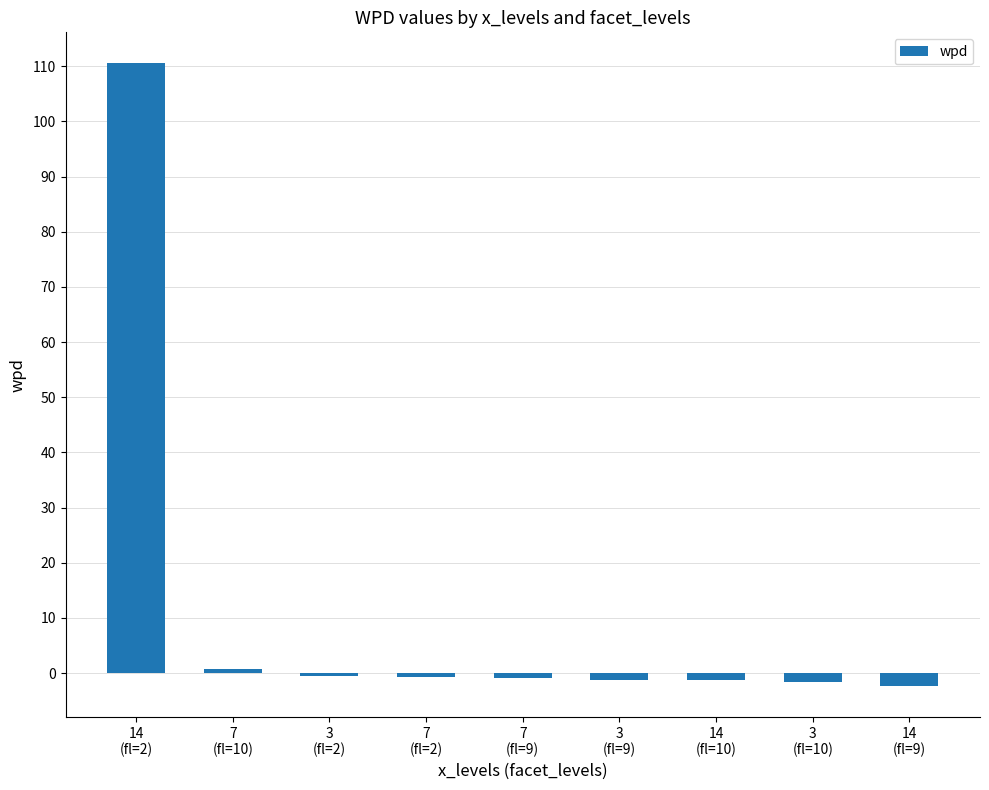

What is the maximum value shown in the chart?

110.5